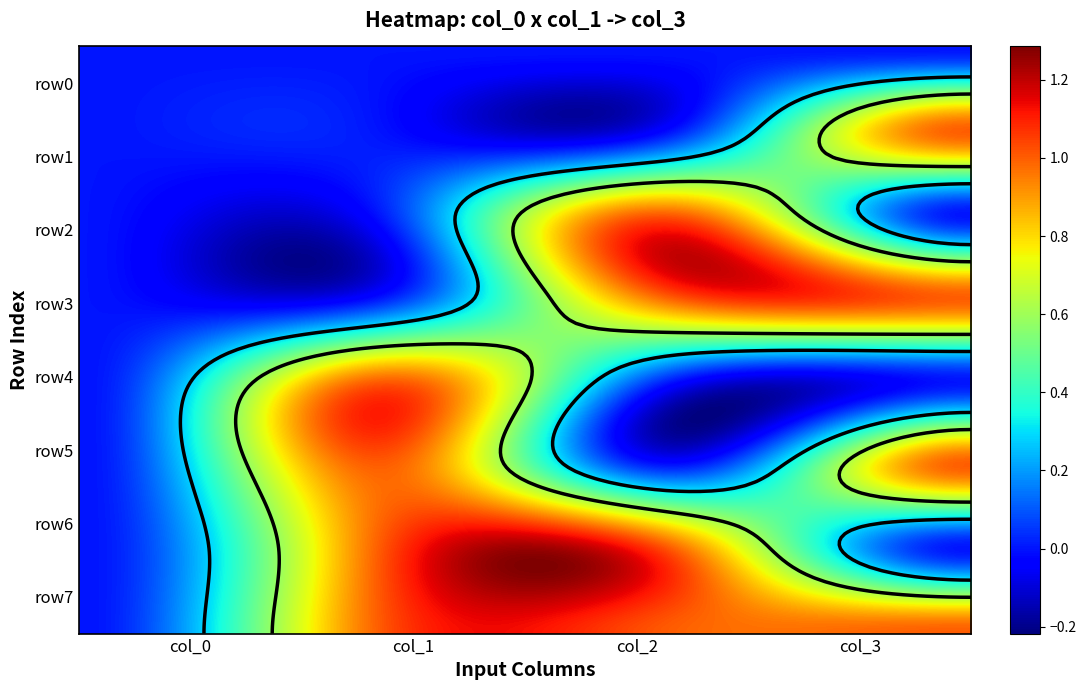

What is the maximum value shown in the chart?

1